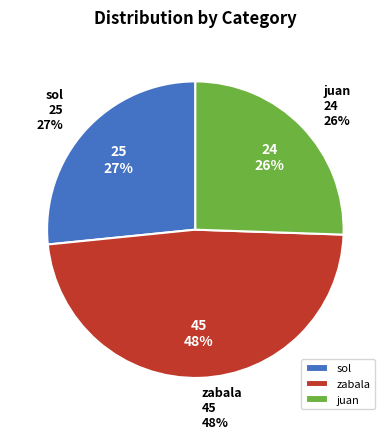

True or false: sol accounts for 19% of the total.

False